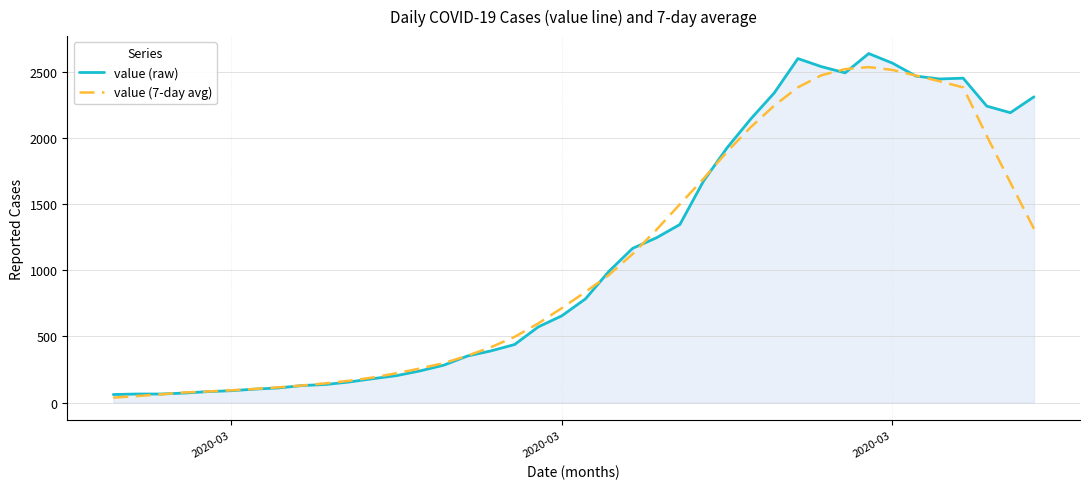

What are all the series names shown in the legend?

value (raw), value (7-day avg)